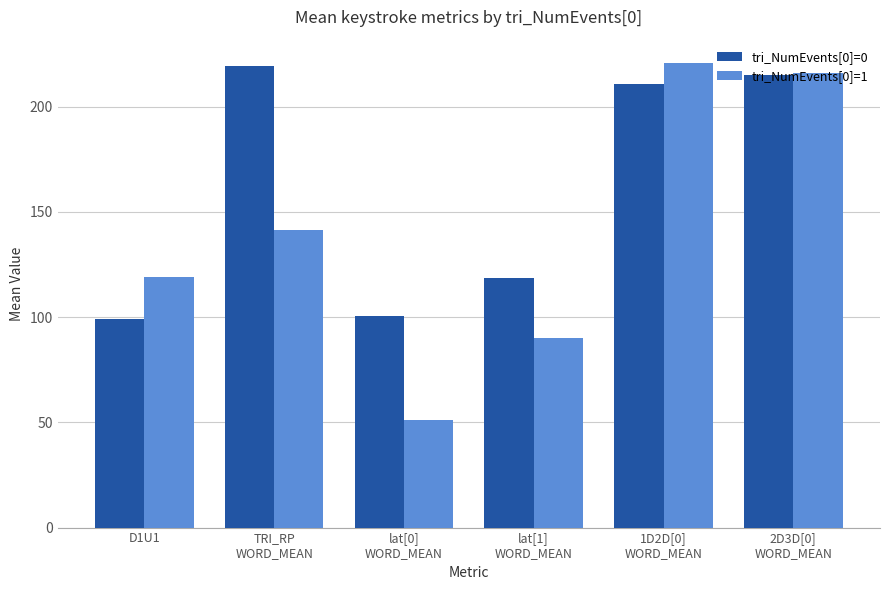

Count the number of categories in the chart.

6